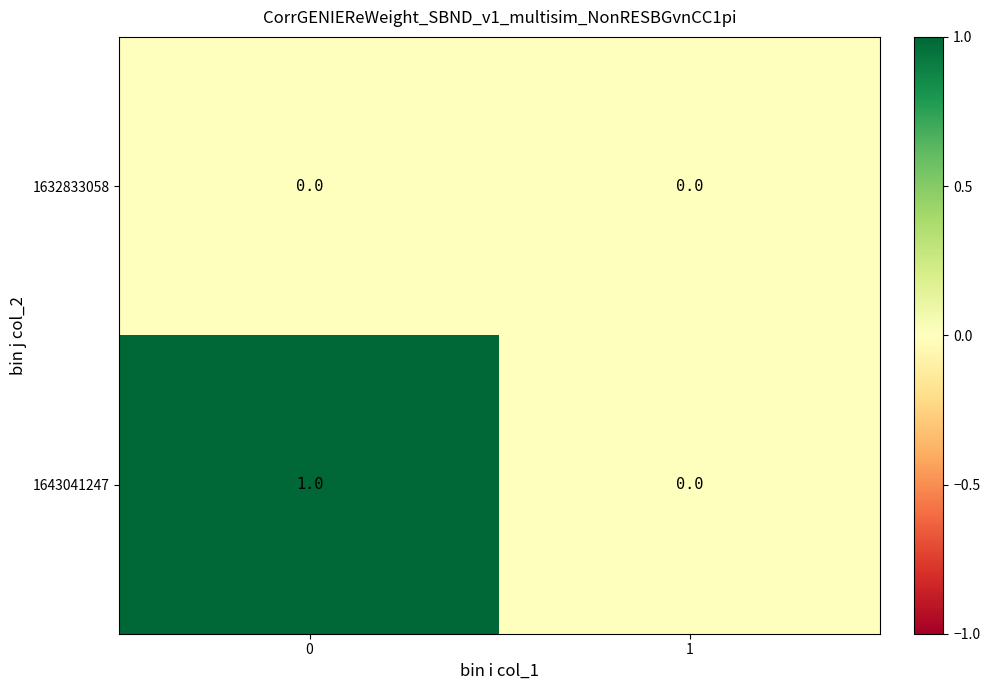

Is the value of 1632833058 at 0 greater than the value of 1643041247 at 0?

No